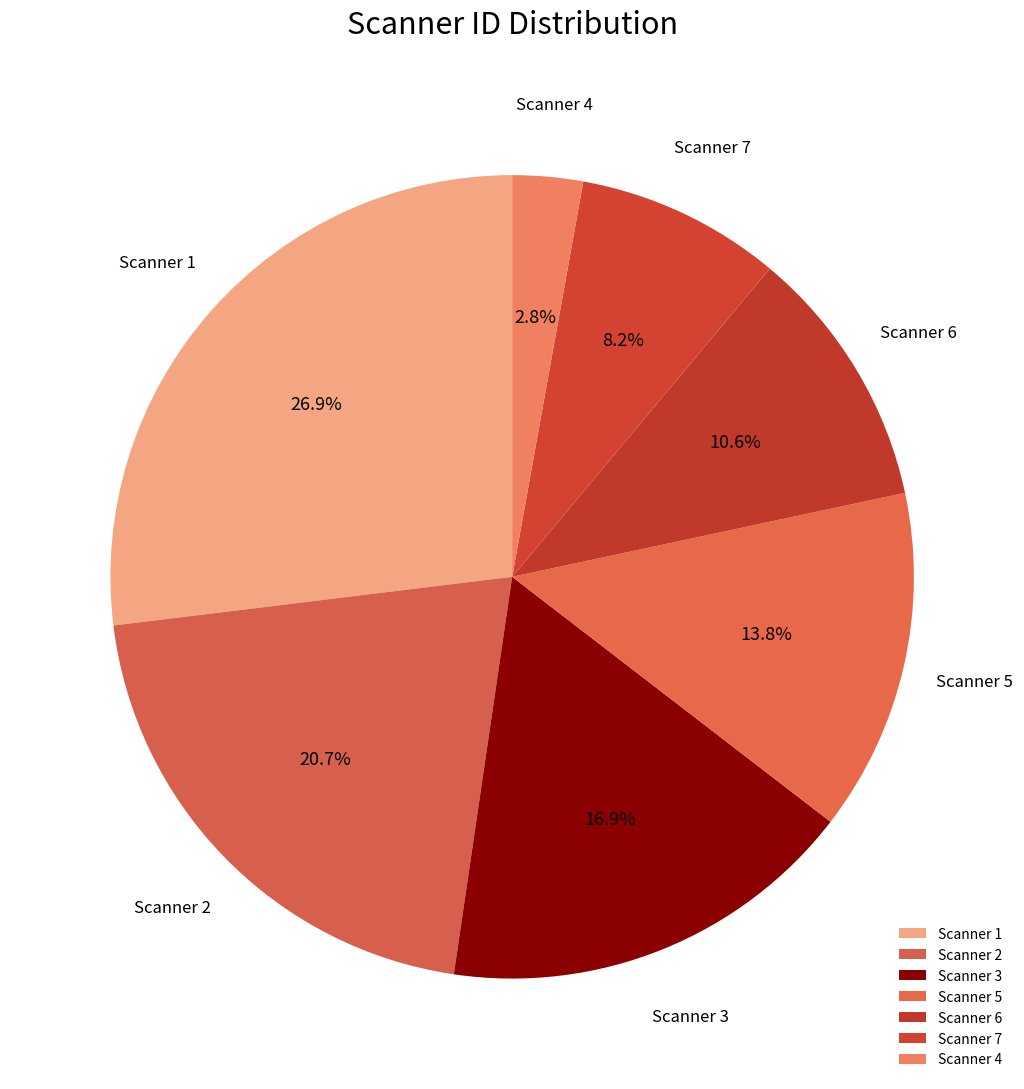

Count the number of slices in the pie.

7